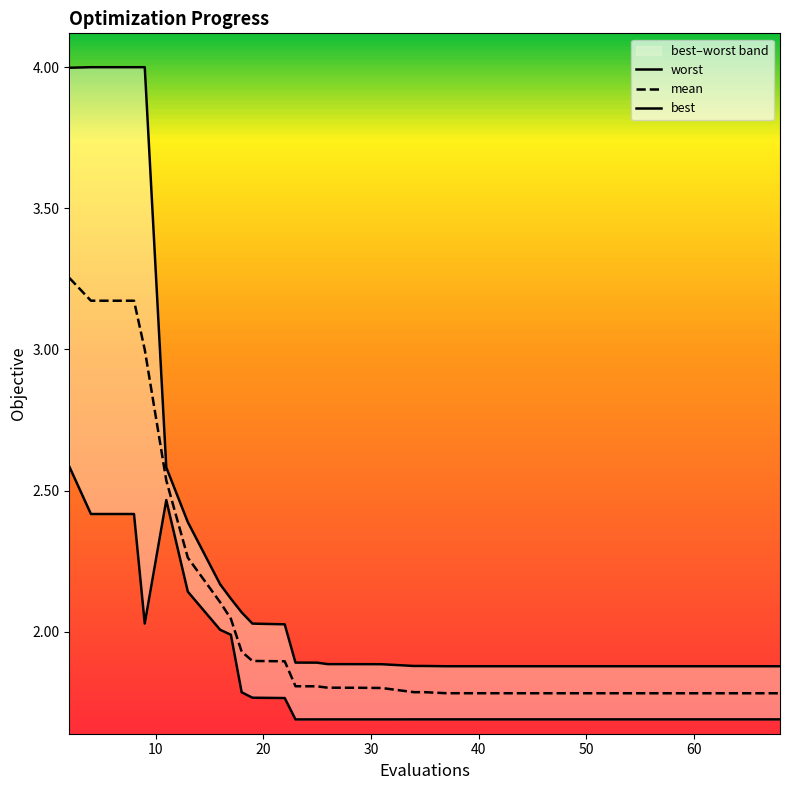

What are all the series names shown in the legend?

worst, mean, best